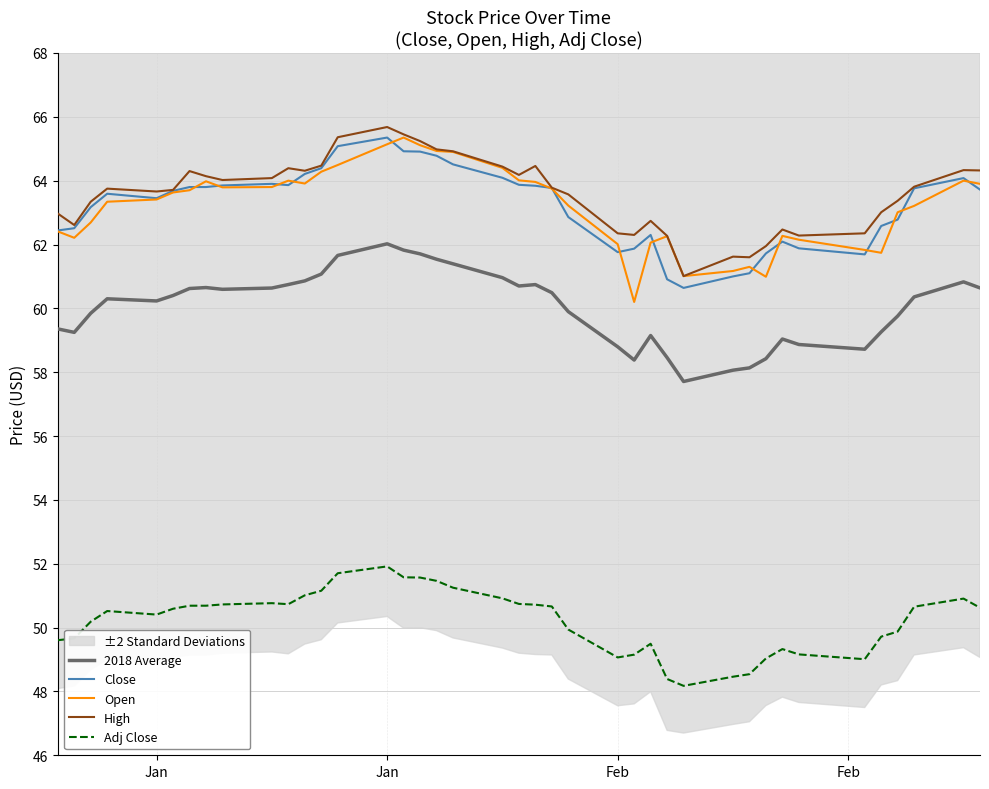

True or false: Close and 2018 Average cross at least once.

False